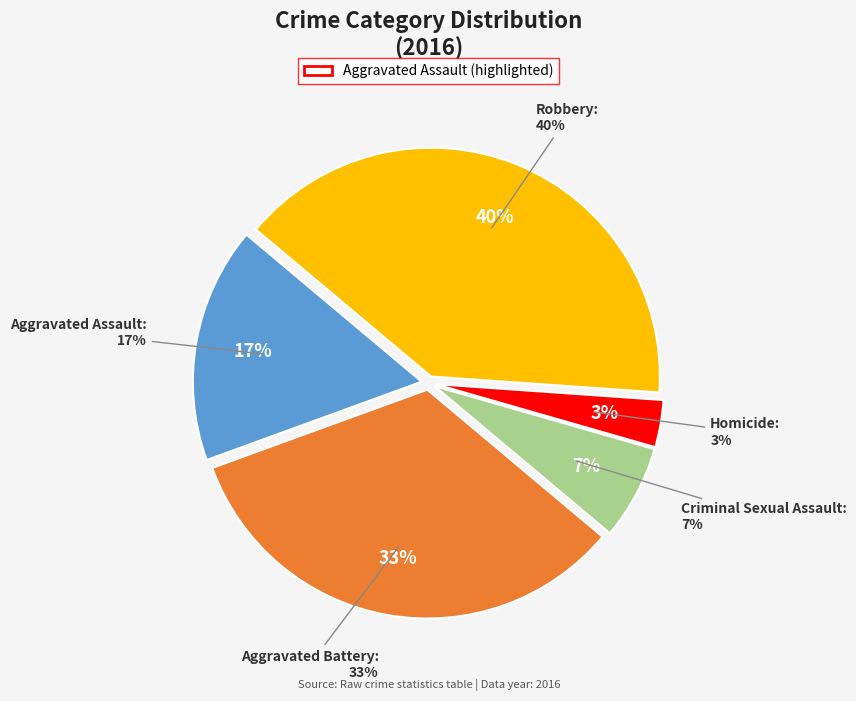

Does any single category account for the majority?

No